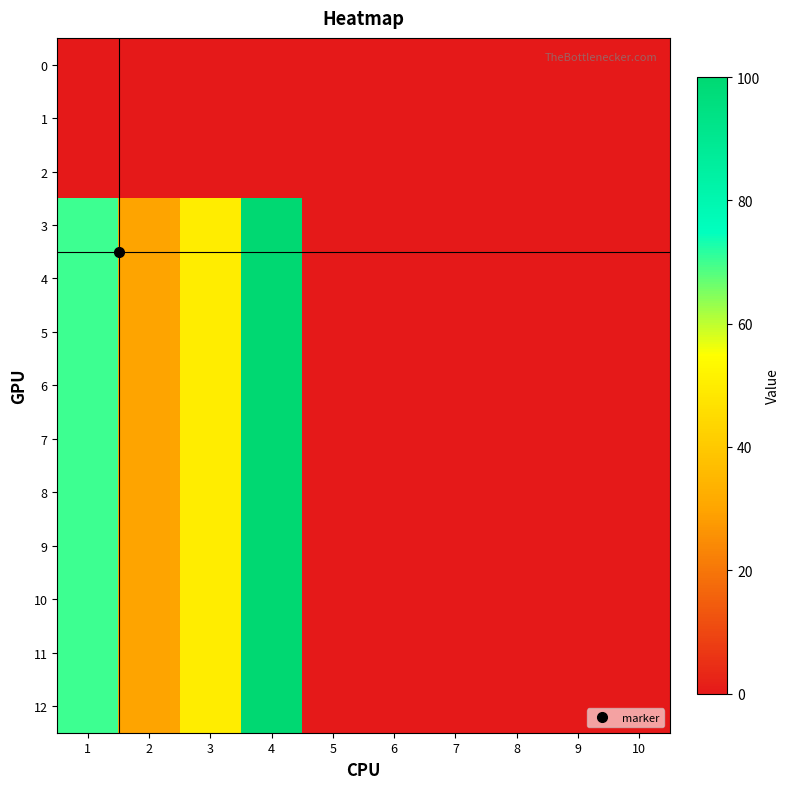

Rank the series by their maximum value, from highest to lowest.

3, 4, 5, 6, 7, 8, 9, 10, 11, 12, 0, 1, 2